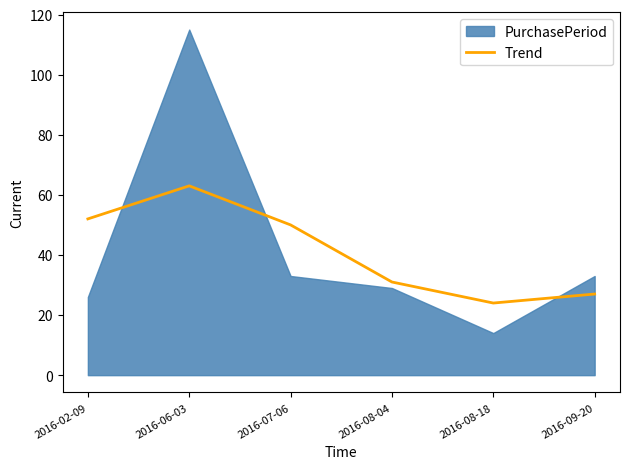

What is the label of the 6th point from the right?

2016-02-09